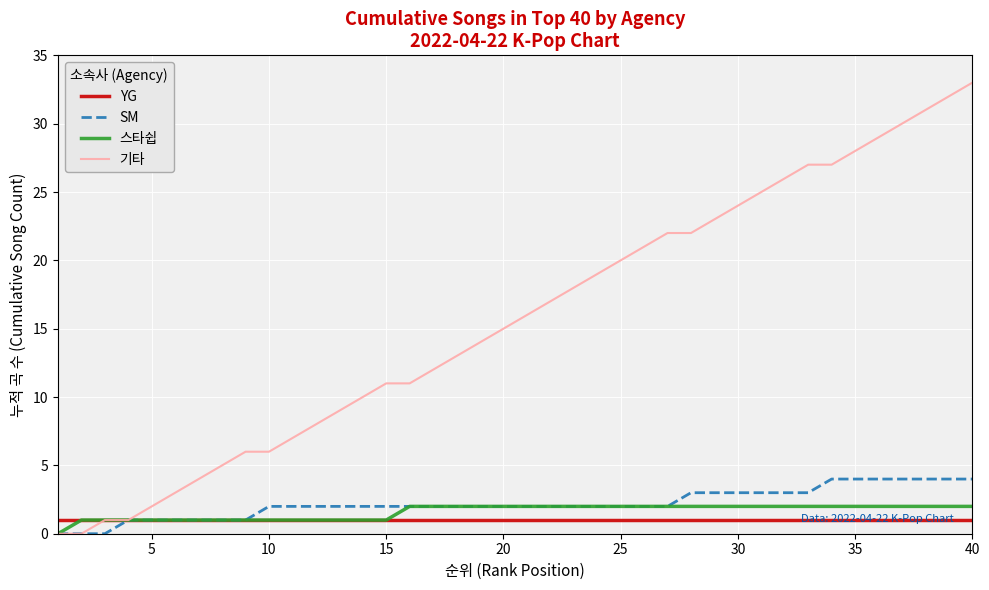

Which series has the largest total across all categories?

기타